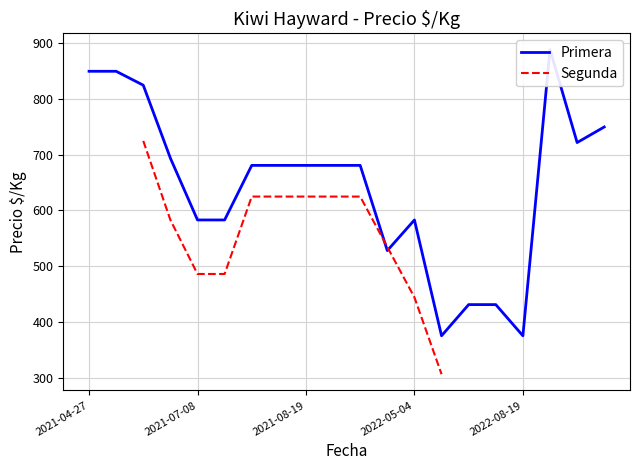

Is it true that Segunda equals 877 at 2021-08-19?

False